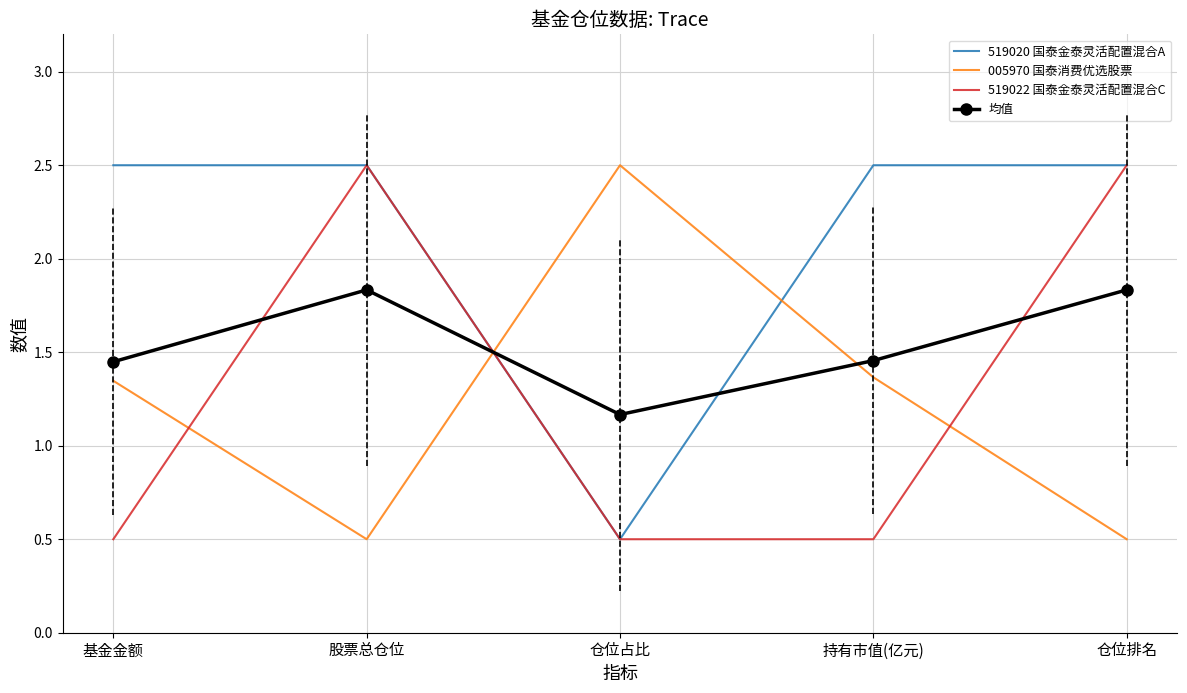

Which series has the largest total across all categories?

519020 国泰金泰灵活配置混合A